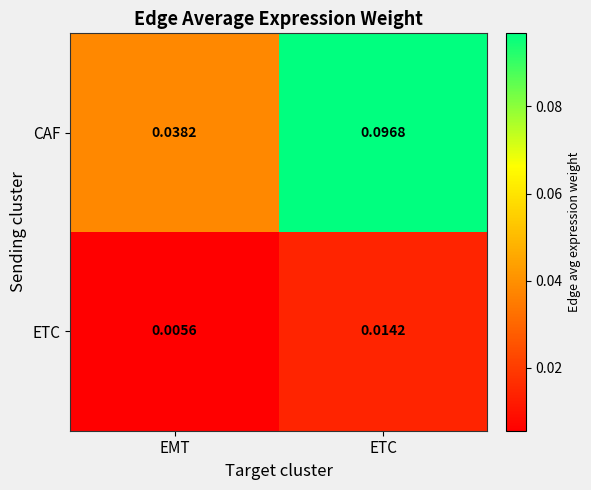

At which label does CAF reach its minimum?

EMT